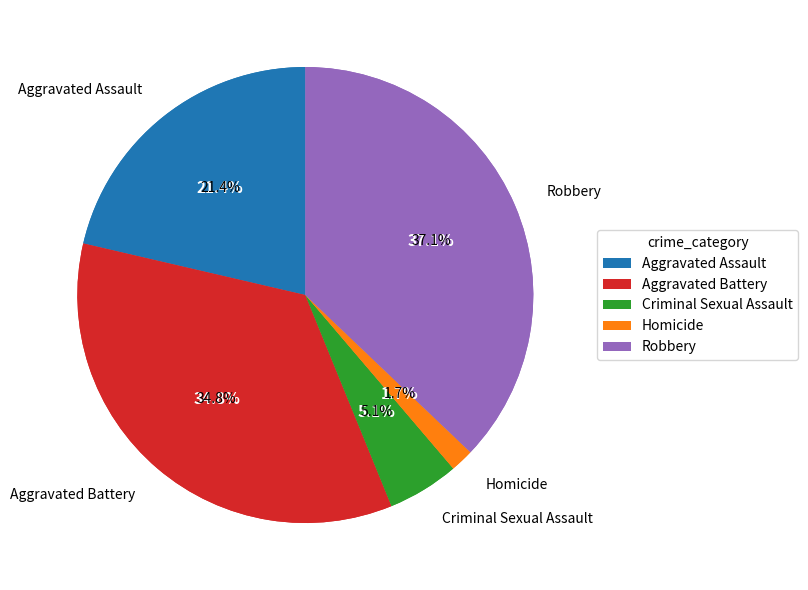

The Aggravated Assault slice represents 21% of the pie. True or false?

True